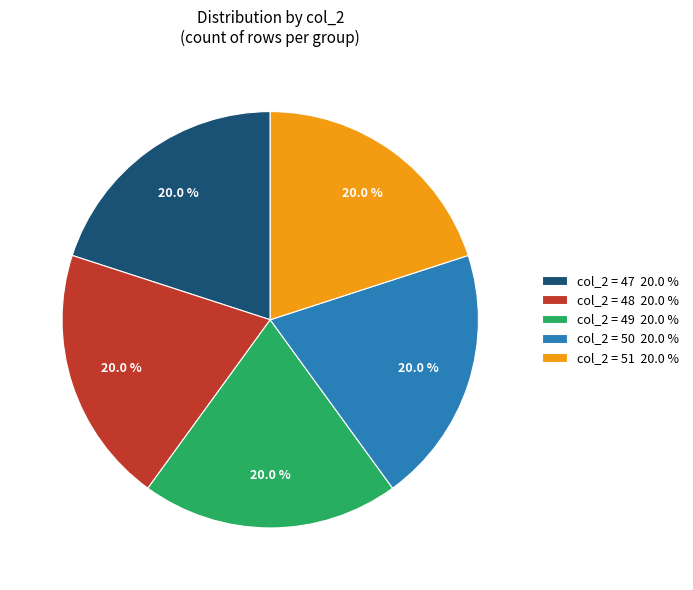

What portion of the pie excludes col_2 = 47 20.0 %?

80.0%